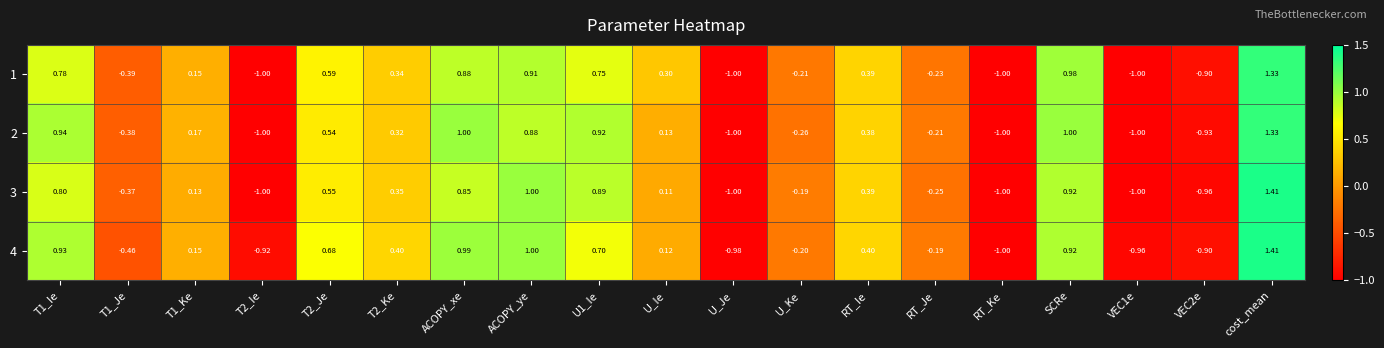

At which label is 4 closest to 0?

U_Ie